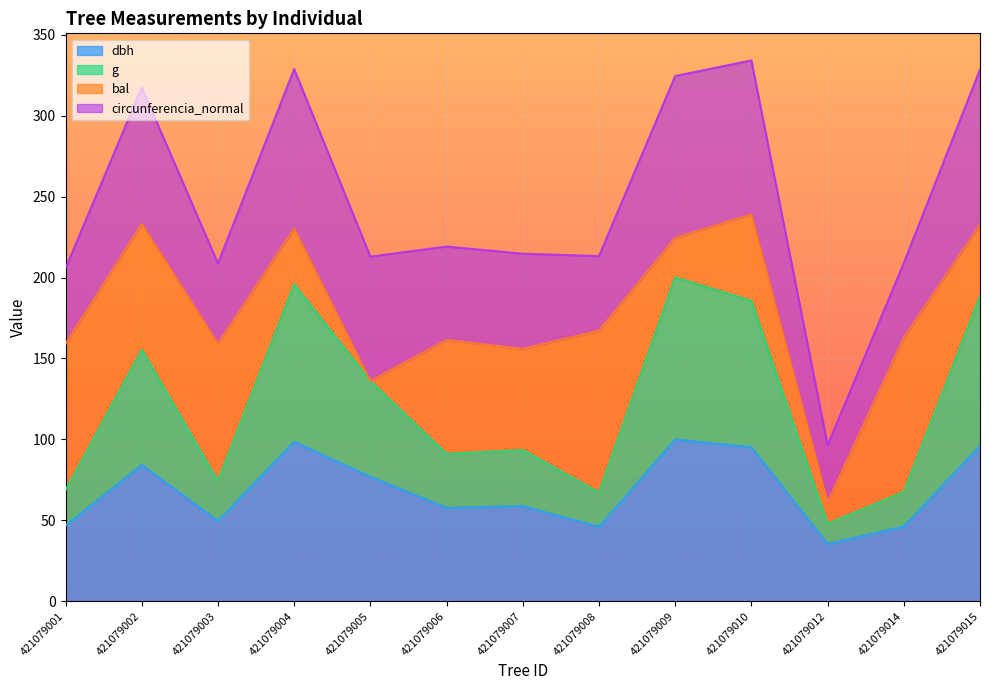

What is the smallest value displayed?

35.4